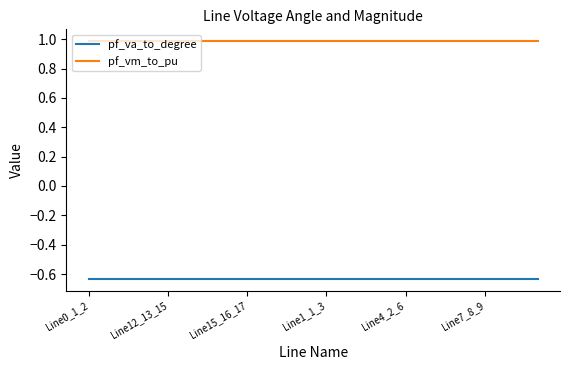

Rank the series by their average value, from lowest to highest.

pf_va_to_degree, pf_vm_to_pu